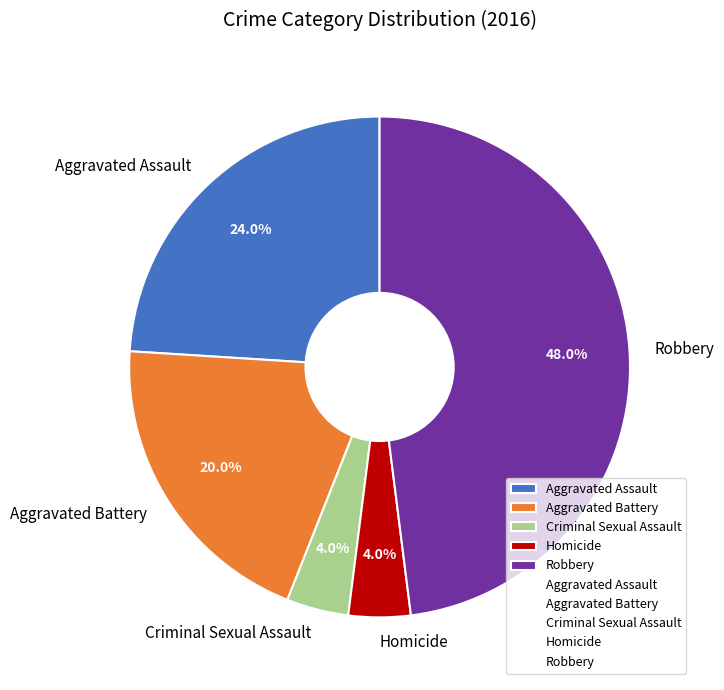

Is there any slice that represents more than half of the pie?

No